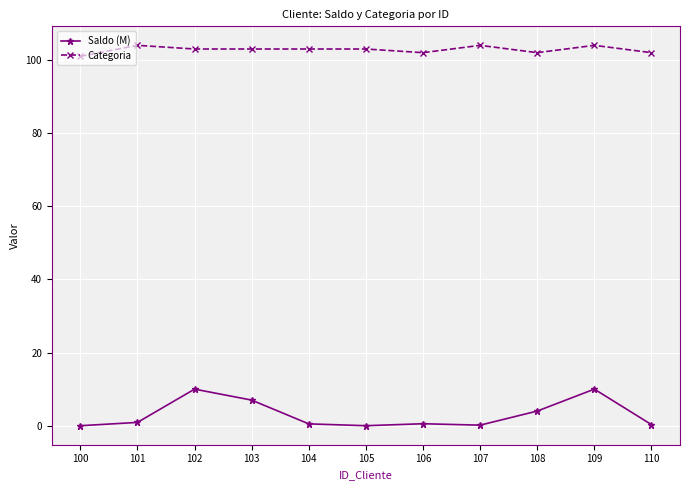

What is the difference between the maximum and minimum values in the Saldo (M) series?

10.0